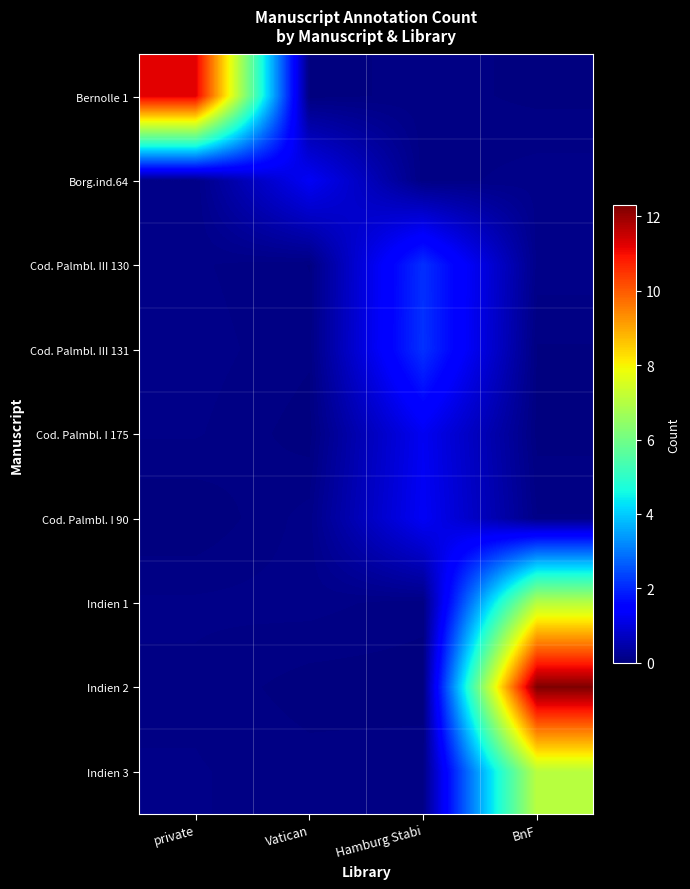

How many data points does each series have?

4